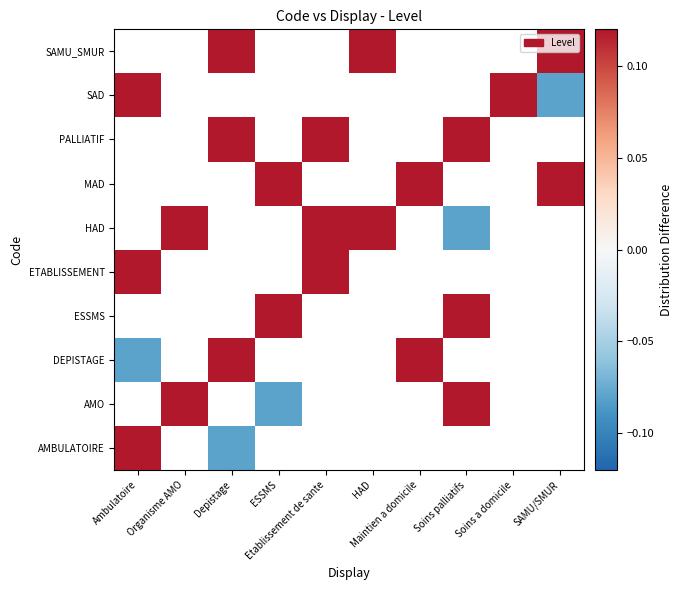

What is the spread (max minus min) of values at Ambulatoire?

0.2